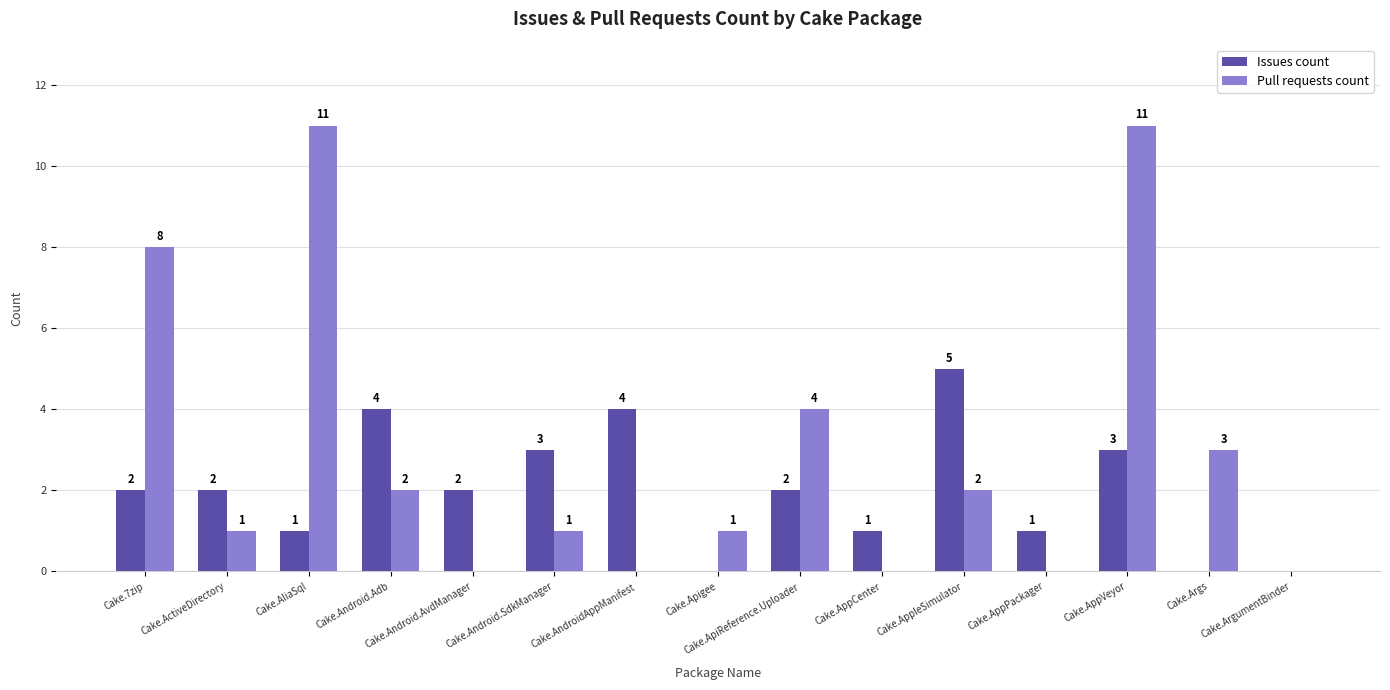

What is the maximum value shown in the chart?

11